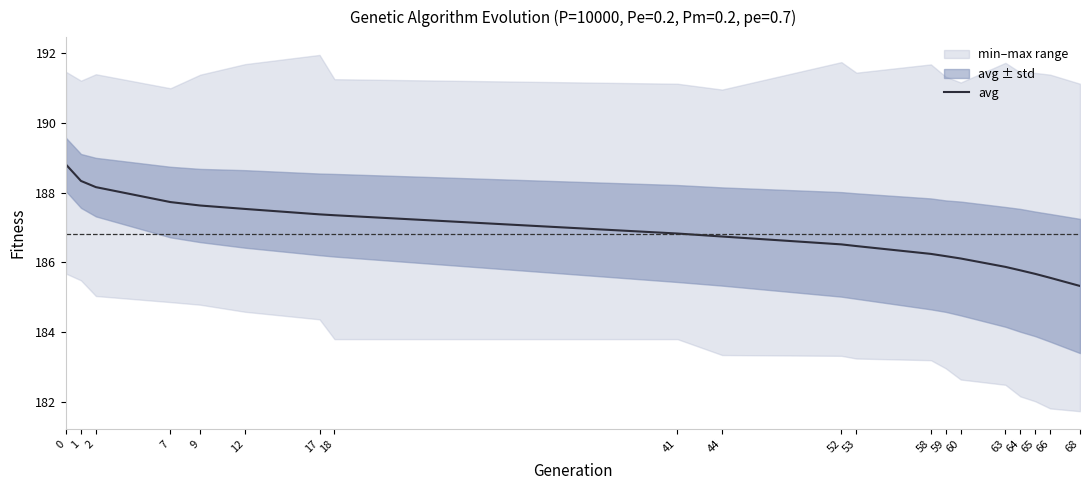

Is it true that the value at 53 is 186.5?

True